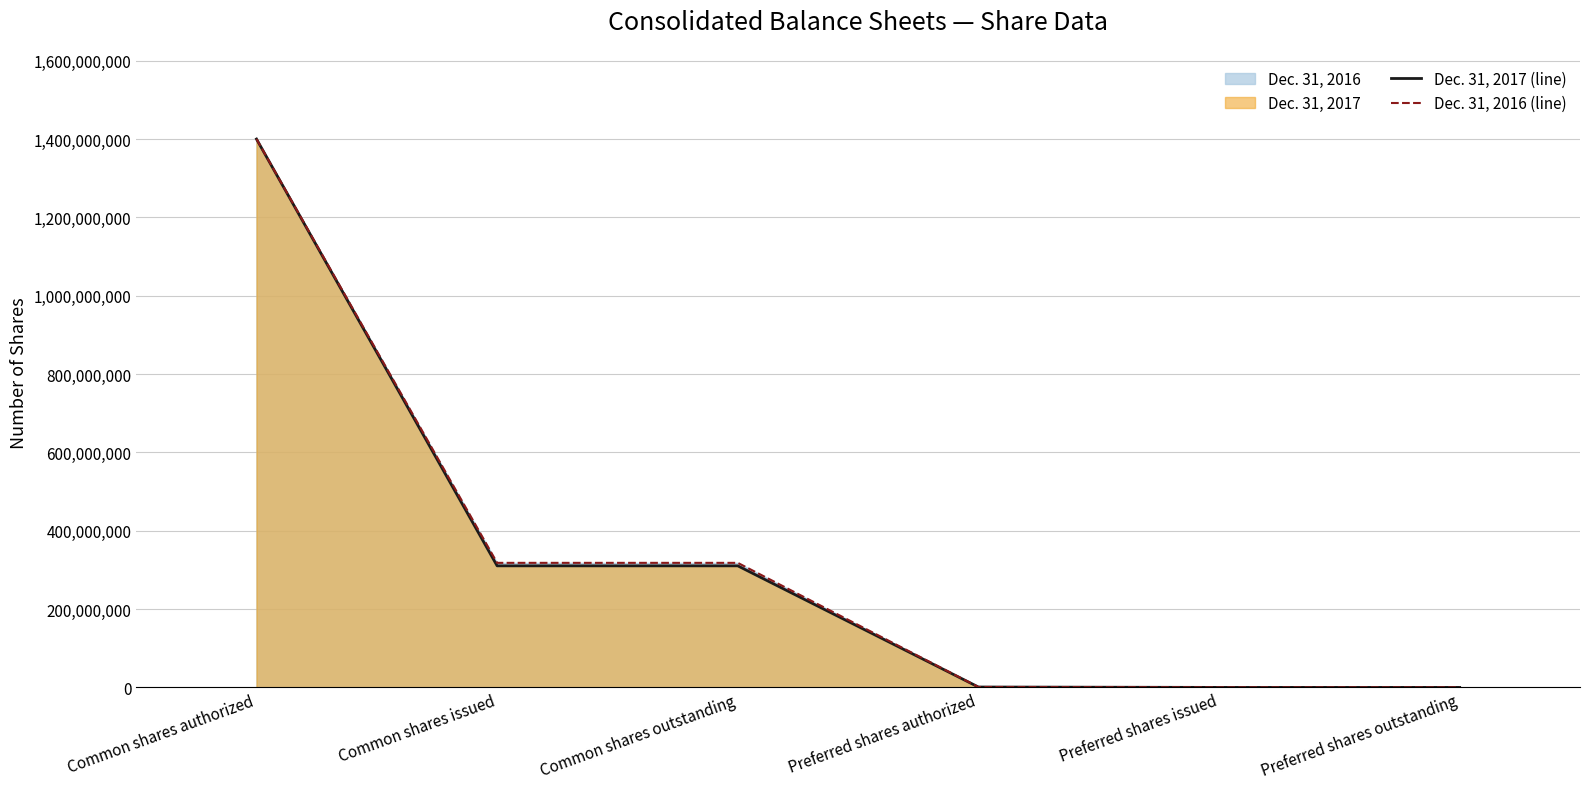

What is the value of the Dec. 31, 2016 (line) point at the 3rd from the left?

318000000